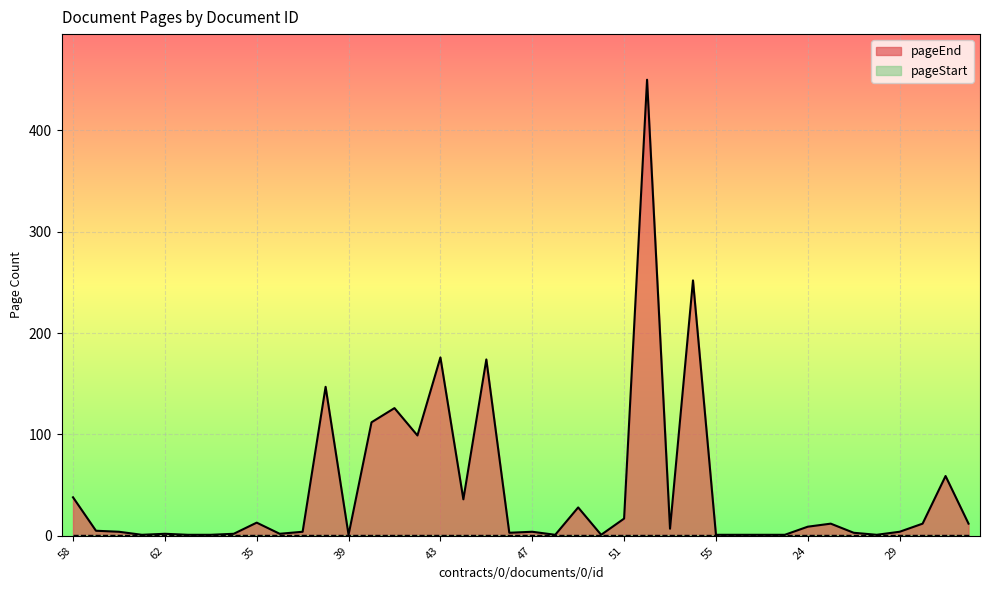

Rank the categories by value from lowest to highest.

61, 63, 64, 39, 48, 50, 55, 56, 57, 23, 28, 62, 65, 36, 46, 27, 60, 37, 47, 29, 59, 53, 24, 26, 30, 32, 35, 51, 49, 44, 58, 31, 42, 40, 41, 38, 45, 43, 54, 52